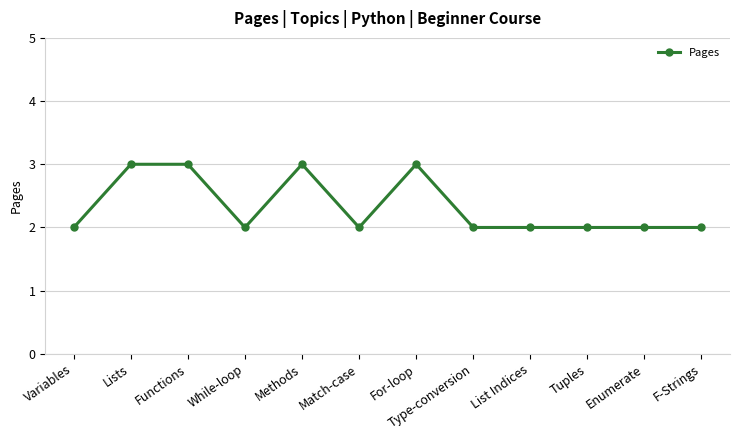

What position from the left is List Indices?

9